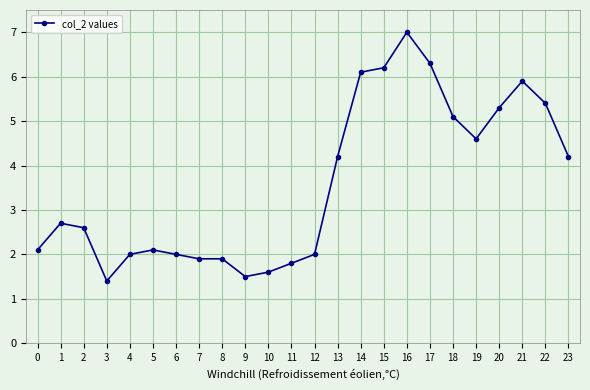

Where is the first local minimum?

3